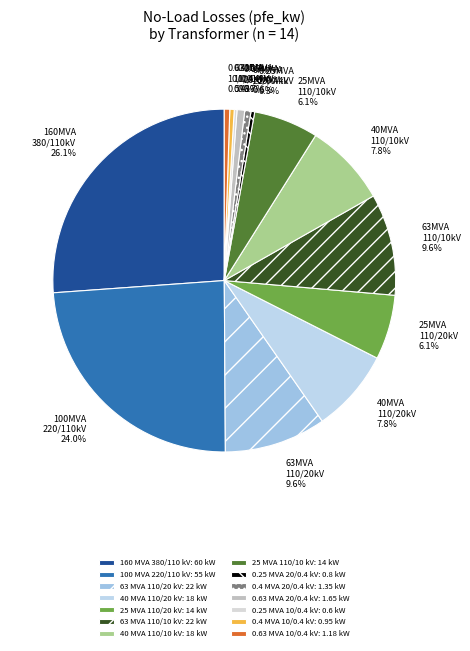

What is the total percentage of 0.63 MVA 20/0.4 kV and 0.25 MVA 20/0.4 kV?

1.1%